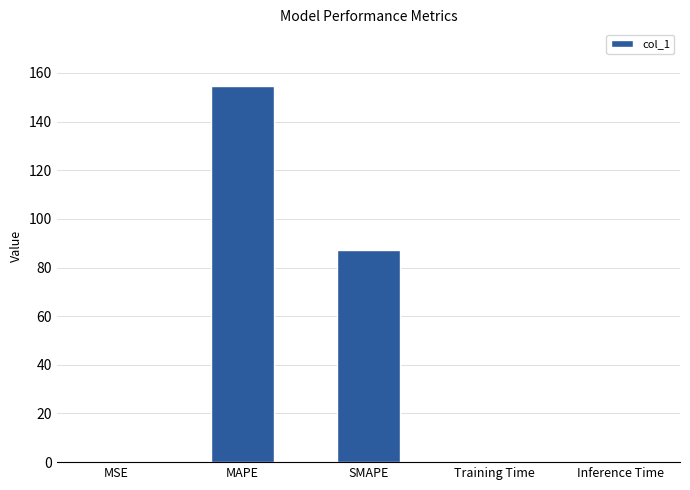

Which label corresponds to the largest value in the chart?

MAPE